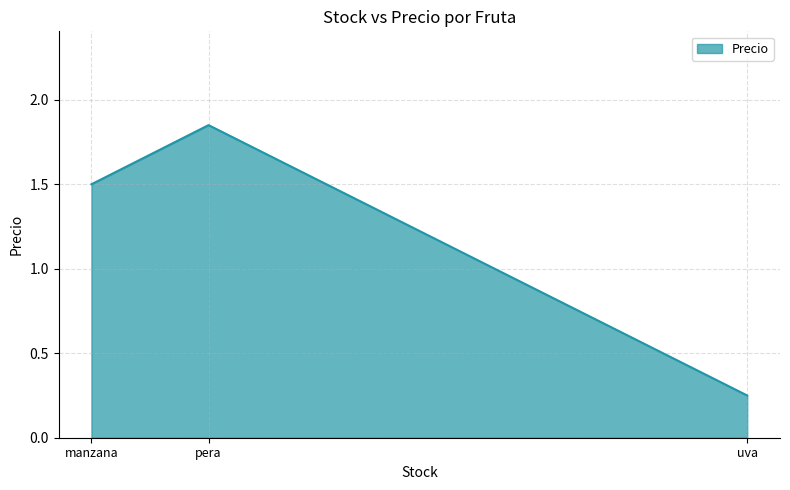

What position from the right is pera?

2